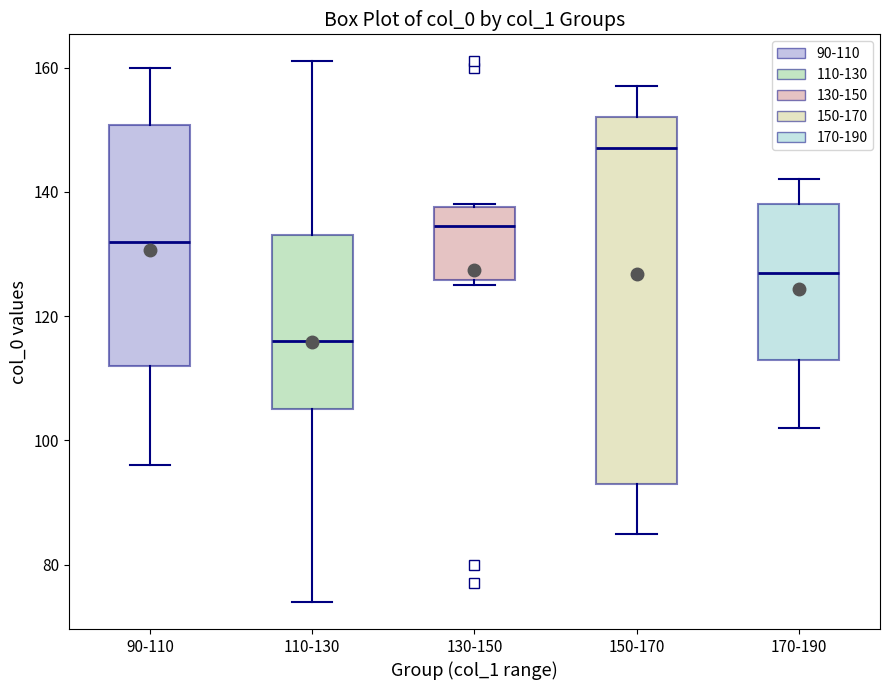

Reading left to right, transcribe this box plot: for each box, give where its median line is, the range the box spans, and where its two whiskers end, as read against the y-axis. The values are not printed on the chart, so give them approximately, as read against the axis.

90-110: median 132, box 112 to 150, whiskers 96 to 160
110-130: median 116, box 106 to 134, whiskers 74 to 162
130-150: median 134, box 126 to 138, whiskers 126 (just below the box's lower edge) to 138
150-170: median 148, box 94 to 152, whiskers 86 to 158
170-190: median 128, box 114 to 138, whiskers 102 to 142